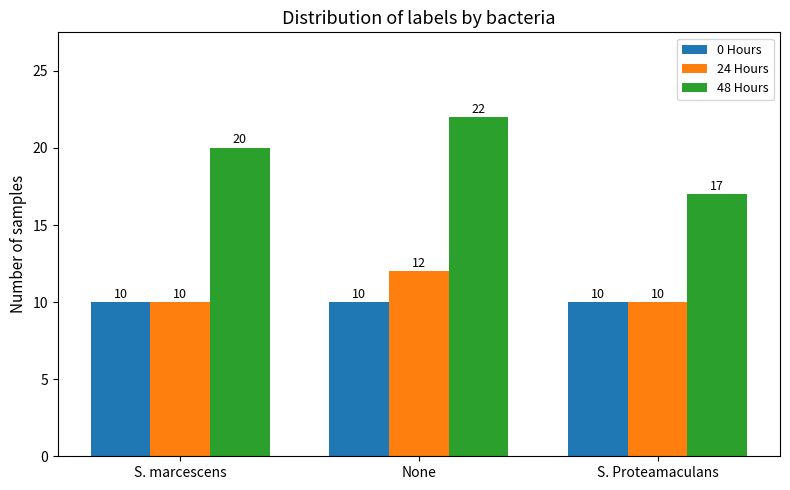

True or false: 24 Hours has a value of 12 at None.

True